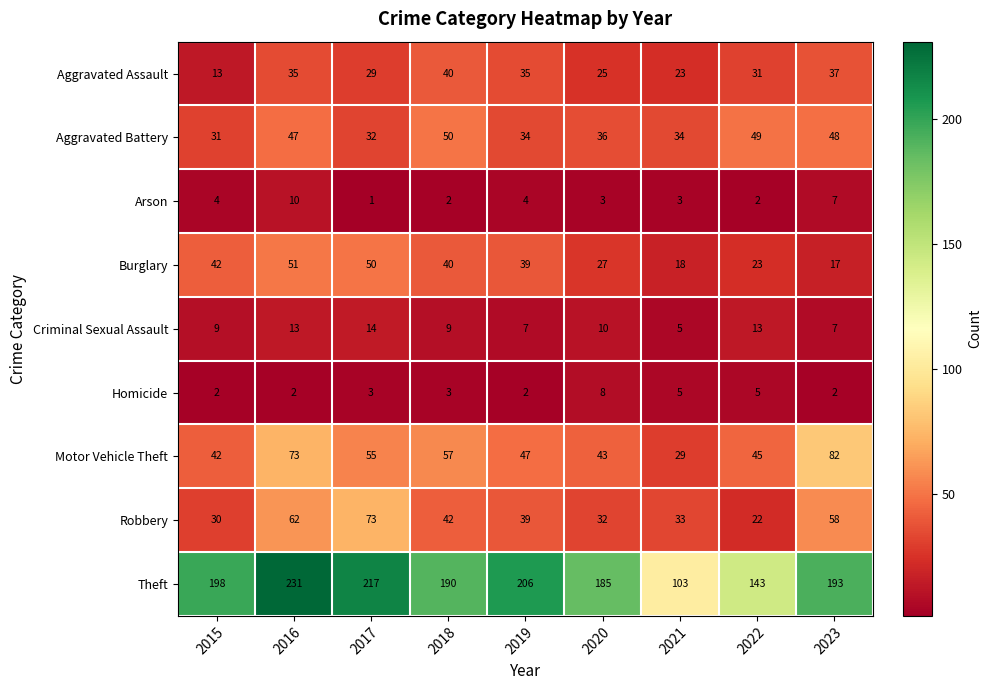

What is the average value of the Burglary series?

34